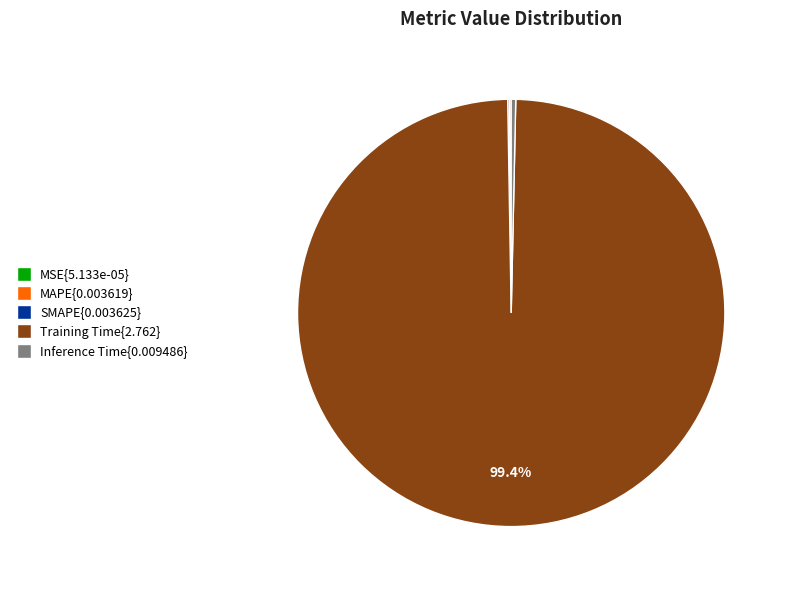

Is there any slice that represents more than half of the pie?

Yes